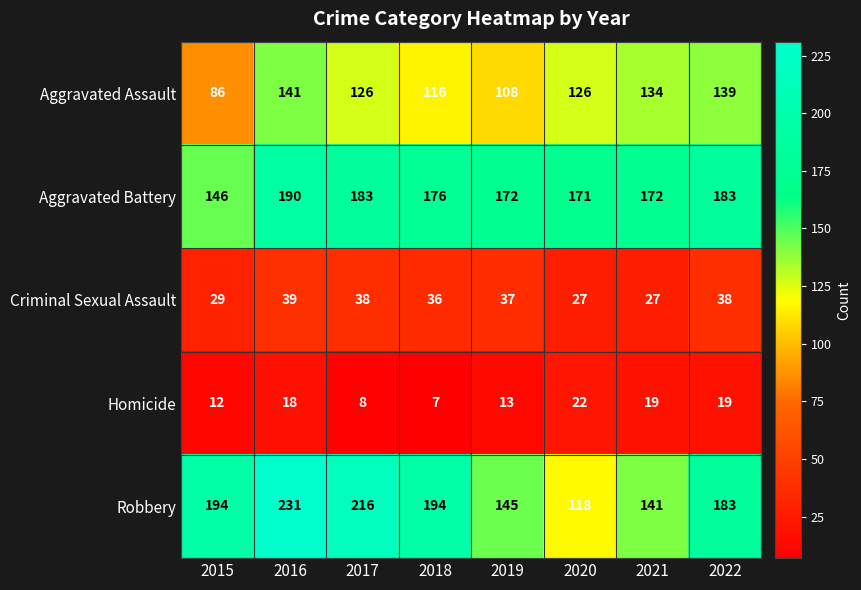

Which category has the highest value in the Aggravated Assault series?

2016